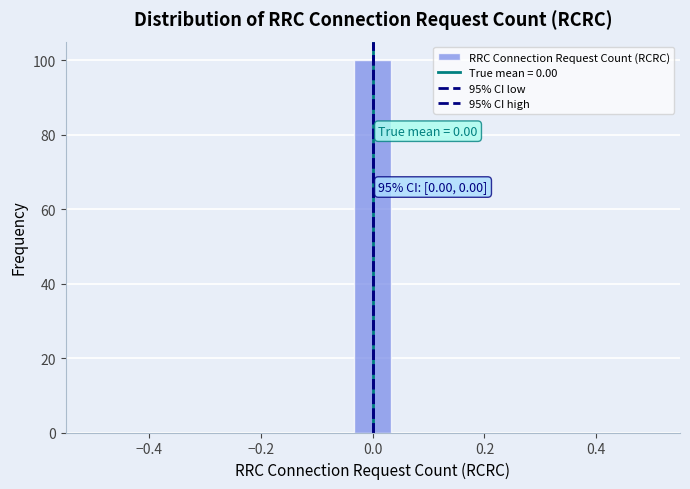

Around what value on the x-axis is the tallest bar? Give the approximate position of its centre, as read against the axis.

0.00